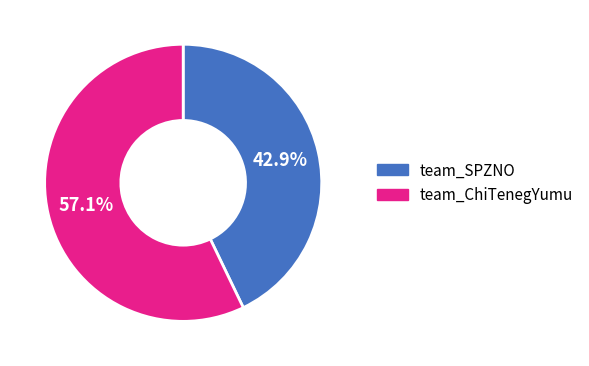

How many slices are in this pie chart?

2